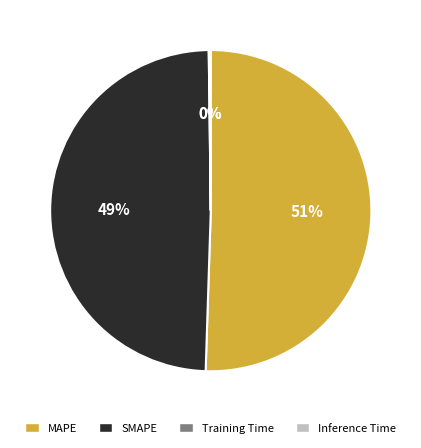

Is there a majority slice in this chart?

Yes